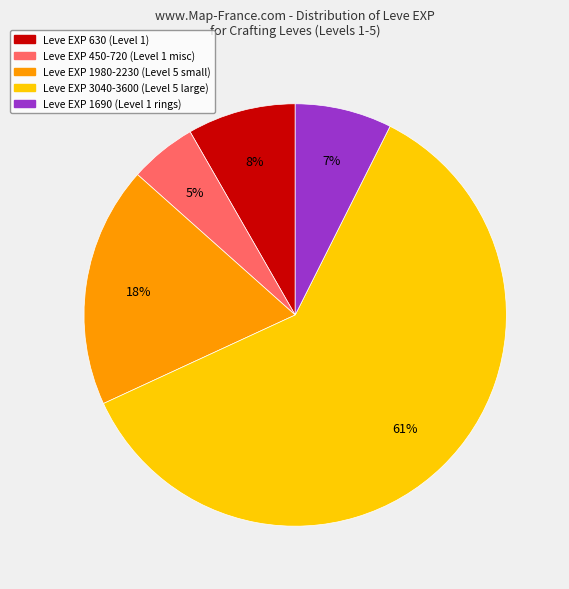

Is there any slice that represents more than half of the pie?

Yes